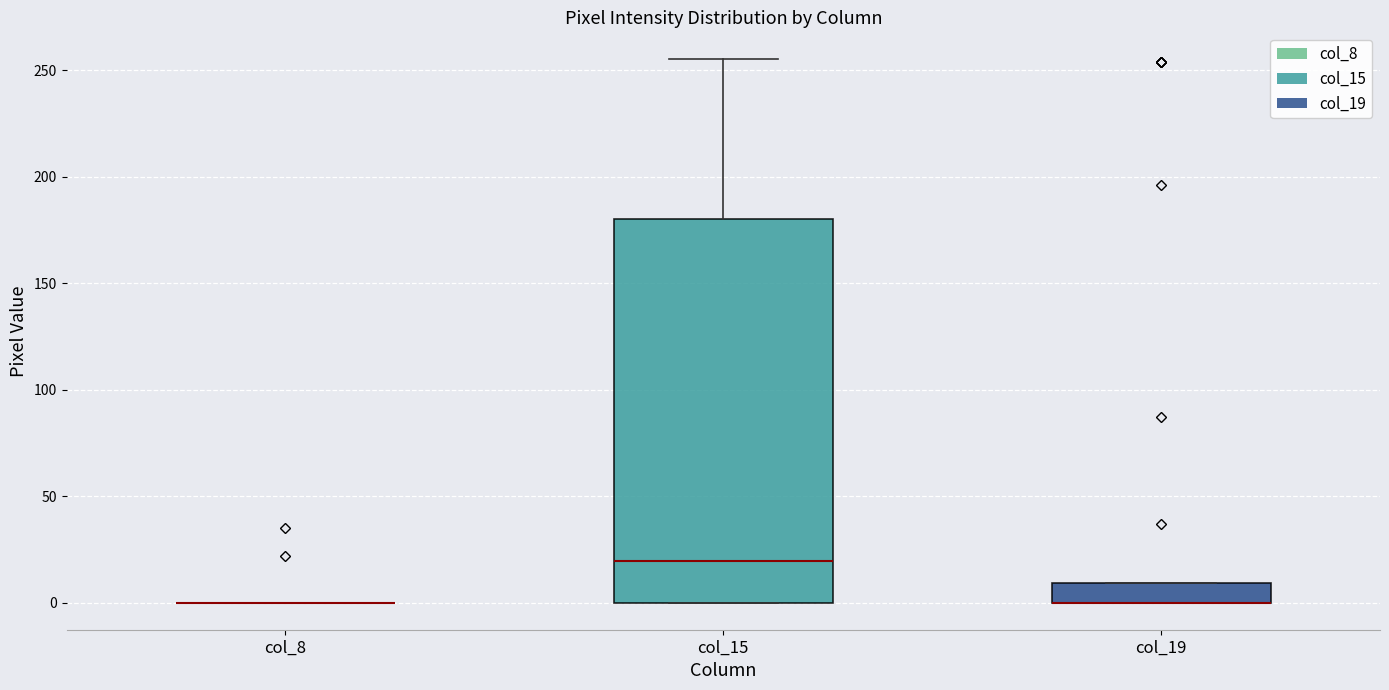

Comparing the boxes themselves (not the whiskers), which one is the tallest?

col_15